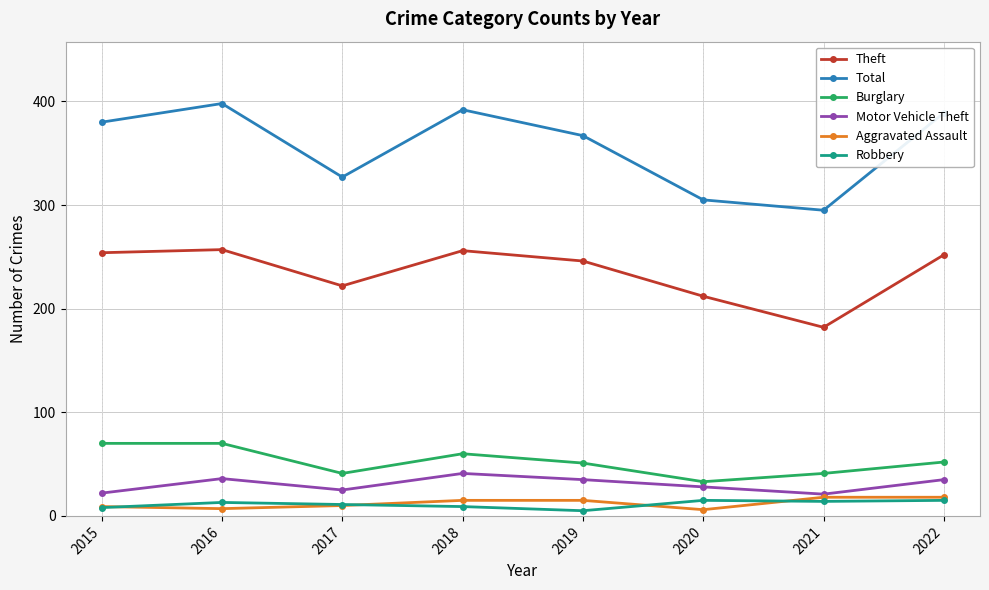

What is the value of the Theft point at the 5th from the left?

246